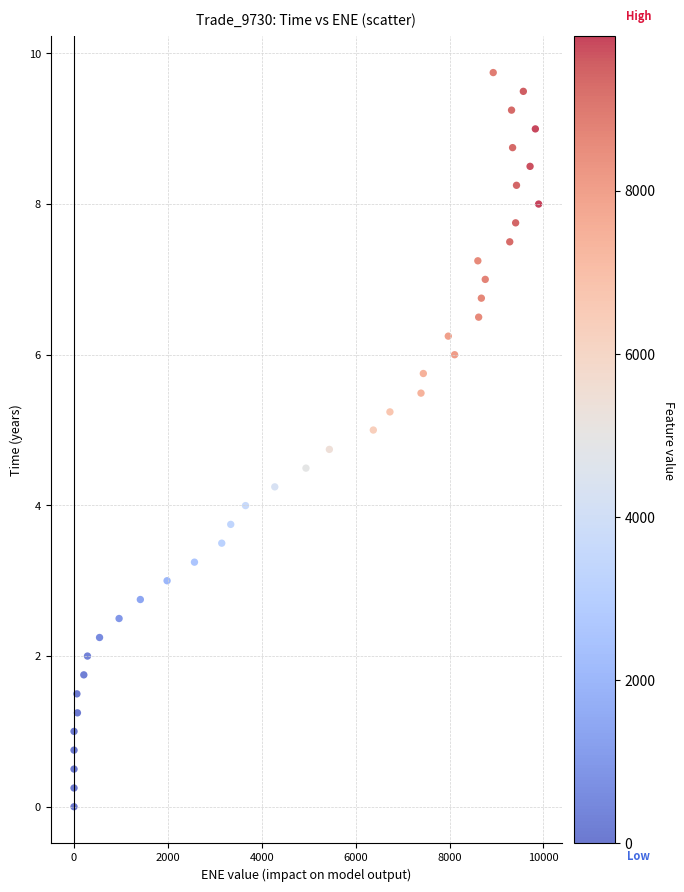

What is the range of Y values (max minus min)?

9.7